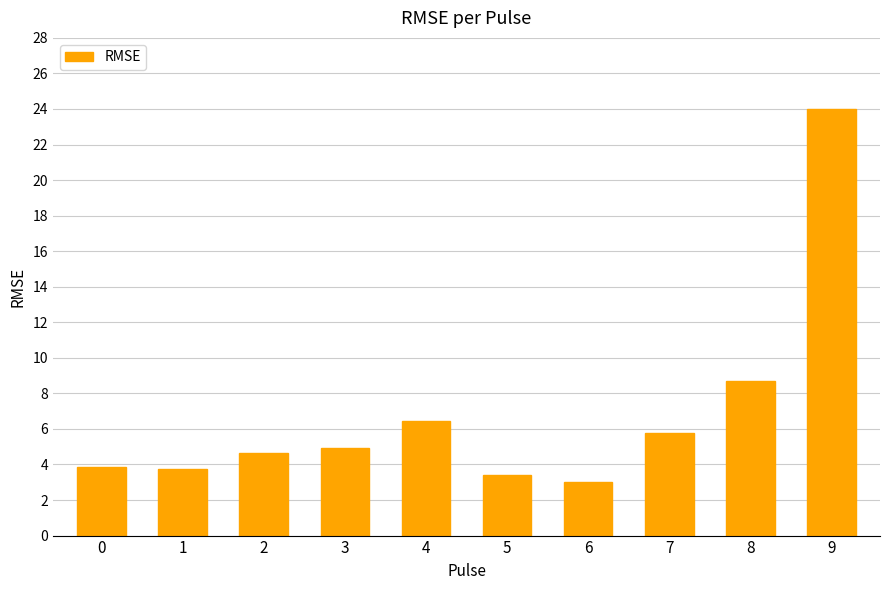

Reading left to right, list all the values displayed in this chart.

0=3.9	1=3.8	2=4.7	3=4.9	4=6.4	5=3.4	6=3.0	7=5.8	8=8.7	9=24.0